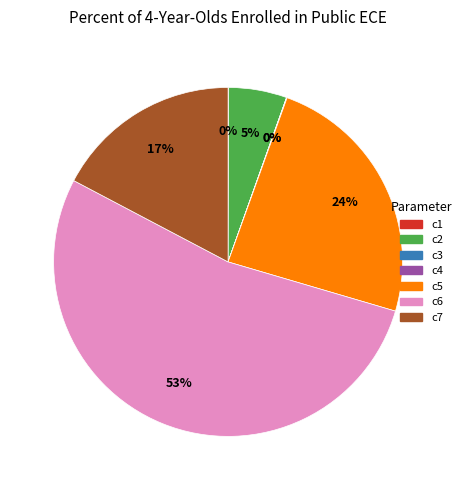

Is there a majority slice in this chart?

Yes